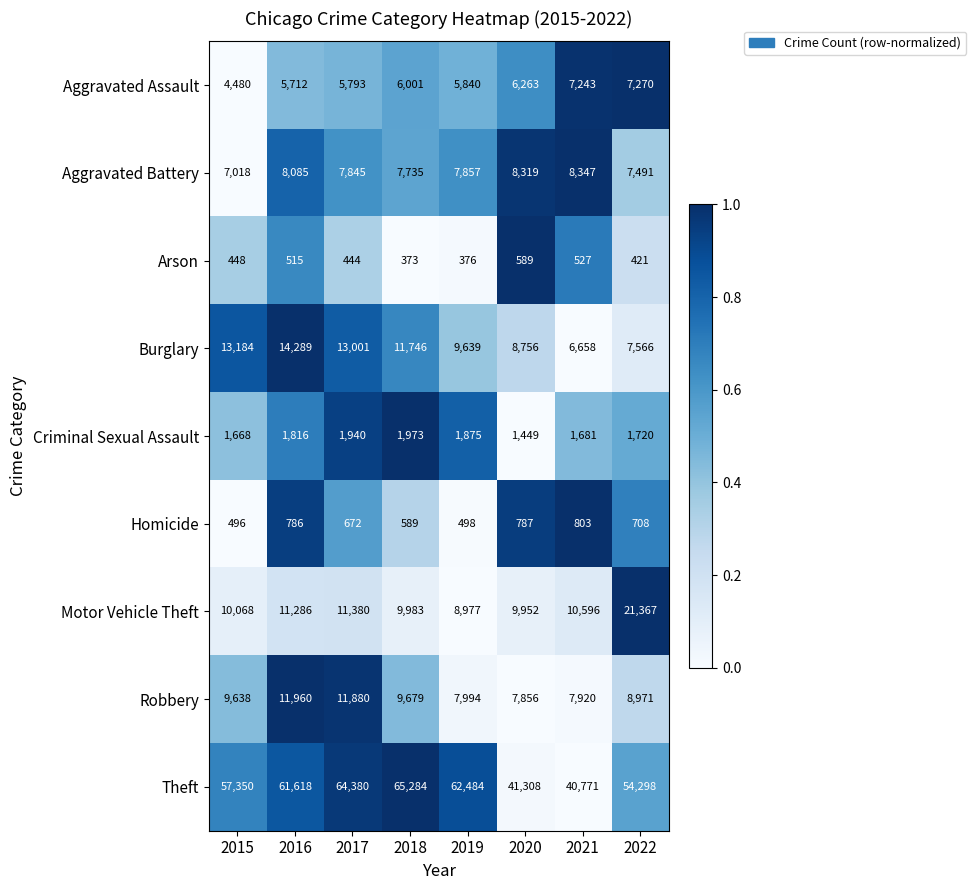

What is the maximum value shown in the chart?

65284